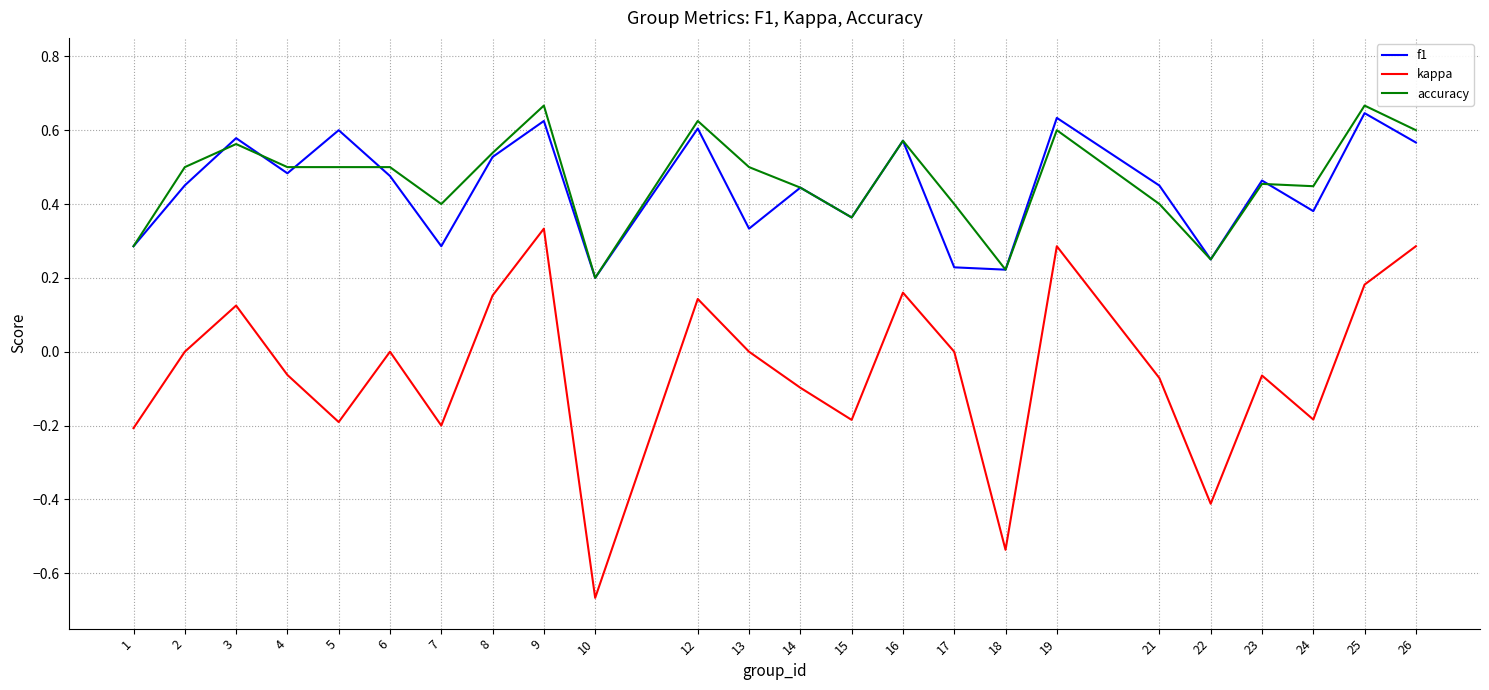

At which category does the chart reach its minimum across all series?

10